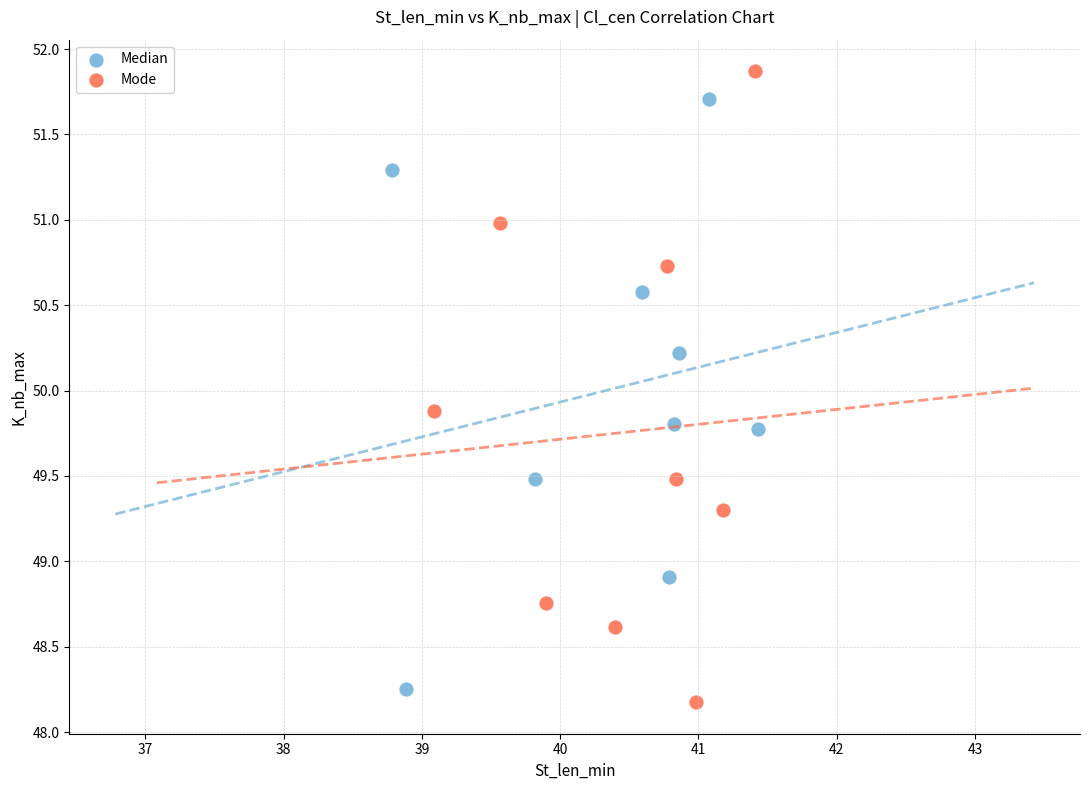

What are all the series names shown in the legend?

Median, Mode